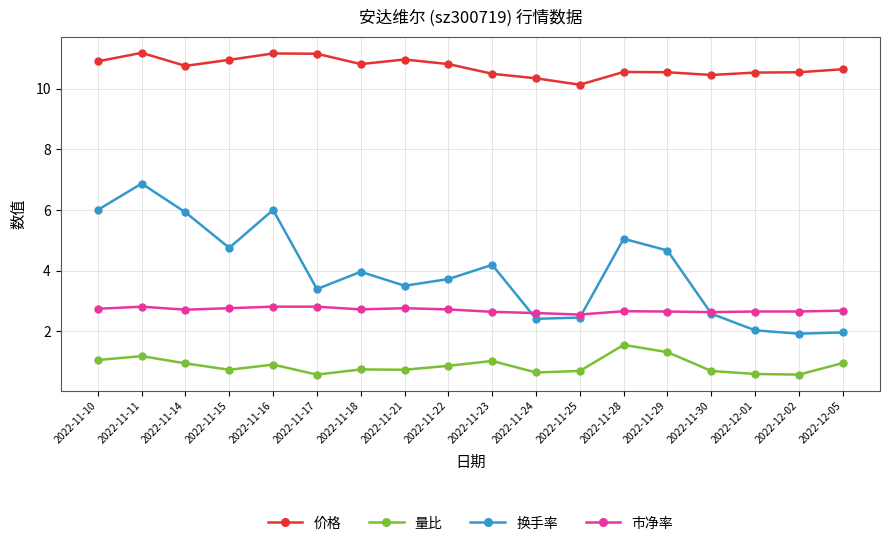

Which series has the largest total across all categories?

价格